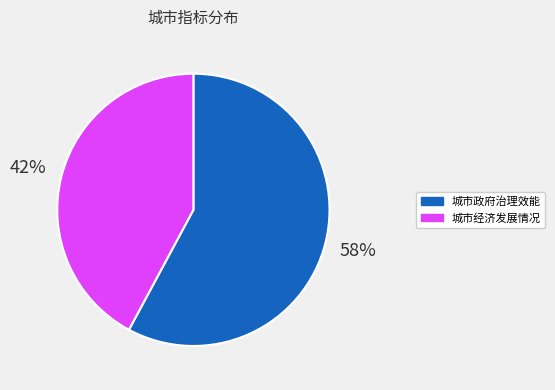

How many slices are in this pie chart?

2